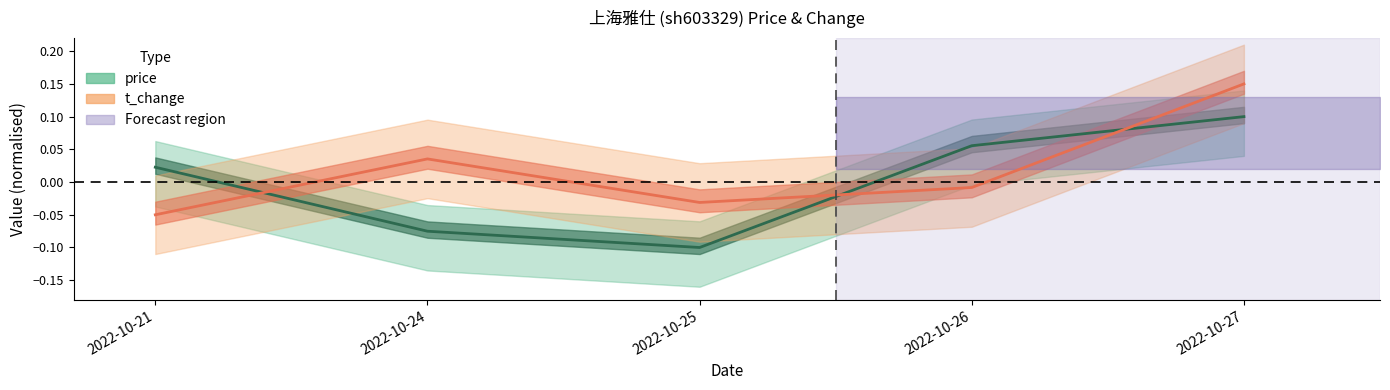

What is the spread (max minus min) of values at 2022-10-26?

0.1